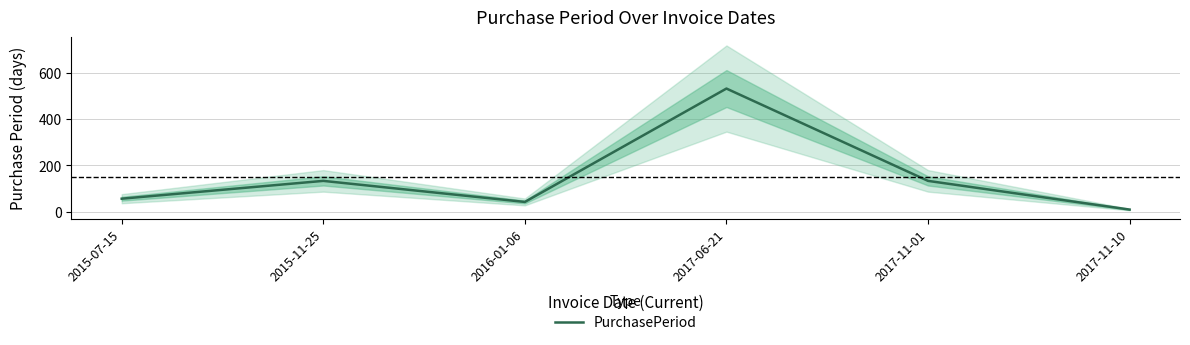

Which has a higher value, 2016-01-06 or 2017-11-01?

2017-11-01